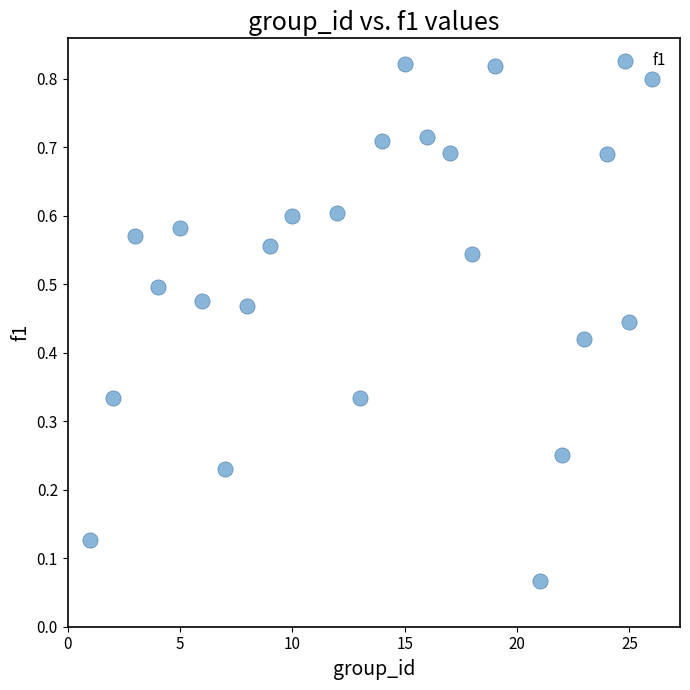

What is the range of X values (max minus min)?

25.0